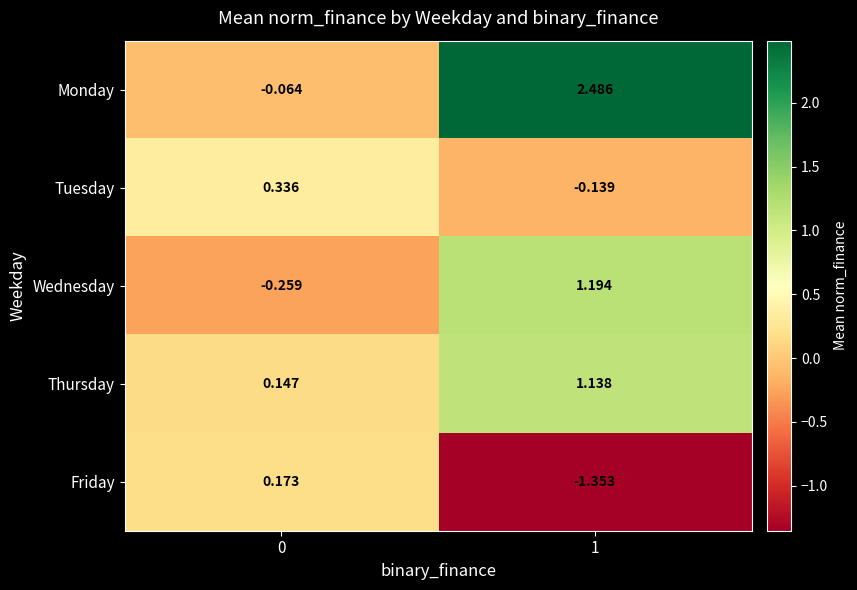

At which category is the sum across all series the highest?

1